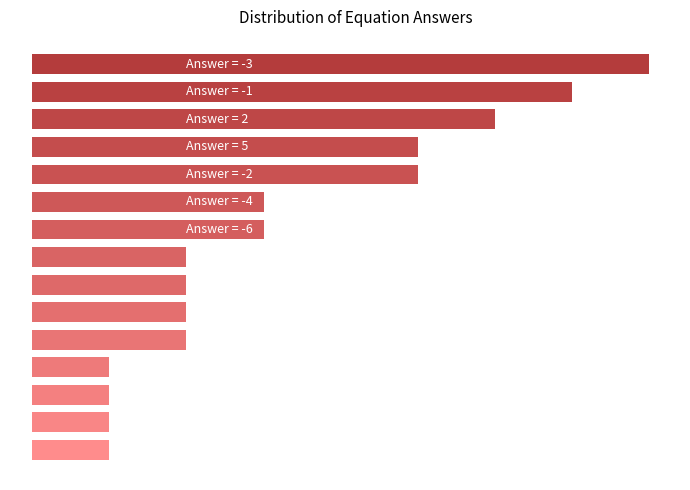

True or false: the data shows 3 at 6.

False